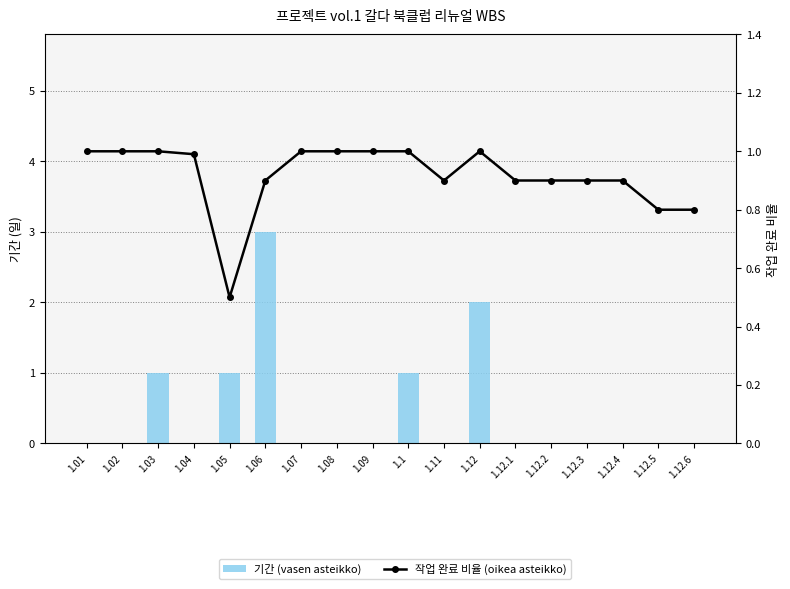

Reading right to left, transcribe all the data shown in this chart.

기간 (vasen asteikko): 1.12.6=0.0	1.12.5=0.0	1.12.4=0.0	1.12.3=0.0	1.12.2=0.0	1.12.1=0.0	1.12=2.0	1.11=0.0	1.1=1.0	1.09=0.0	1.08=0.0	1.07=0.0	1.06=3.0	1.05=1.0	1.04=0.0	1.03=1.0	1.02=0.0	1.01=0.0
작업 완료 비율 (oikea asteikko): 1.12.6=0.8	1.12.5=0.8	1.12.4=0.9	1.12.3=0.9	1.12.2=0.9	1.12.1=0.9	1.12=1.0	1.11=0.9	1.1=1.0	1.09=1.0	1.08=1.0	1.07=1.0	1.06=0.9	1.05=0.5	1.04=1.0	1.03=1.0	1.02=1.0	1.01=1.0